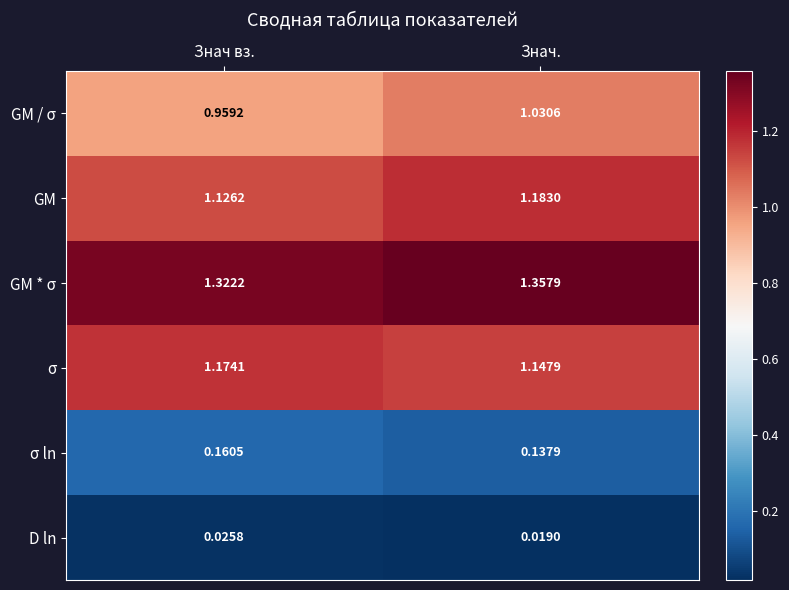

List the labels in order of D ln value, smallest first.

Знач., Знач вз.